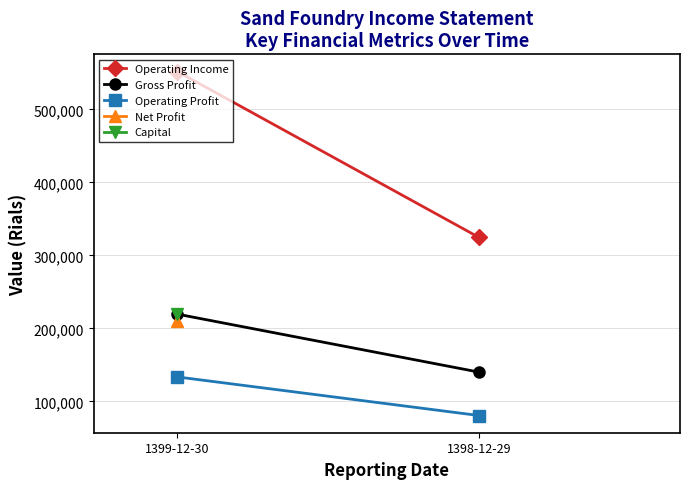

What is the sum of the Operating Income values at 1399-12-30 and 1398-12-29?

876389